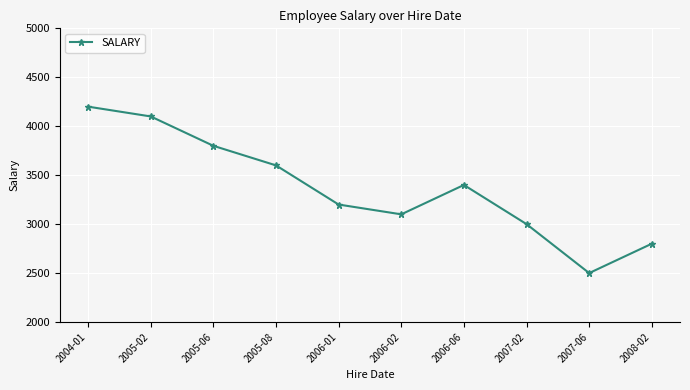

What is the smallest value displayed?

2500